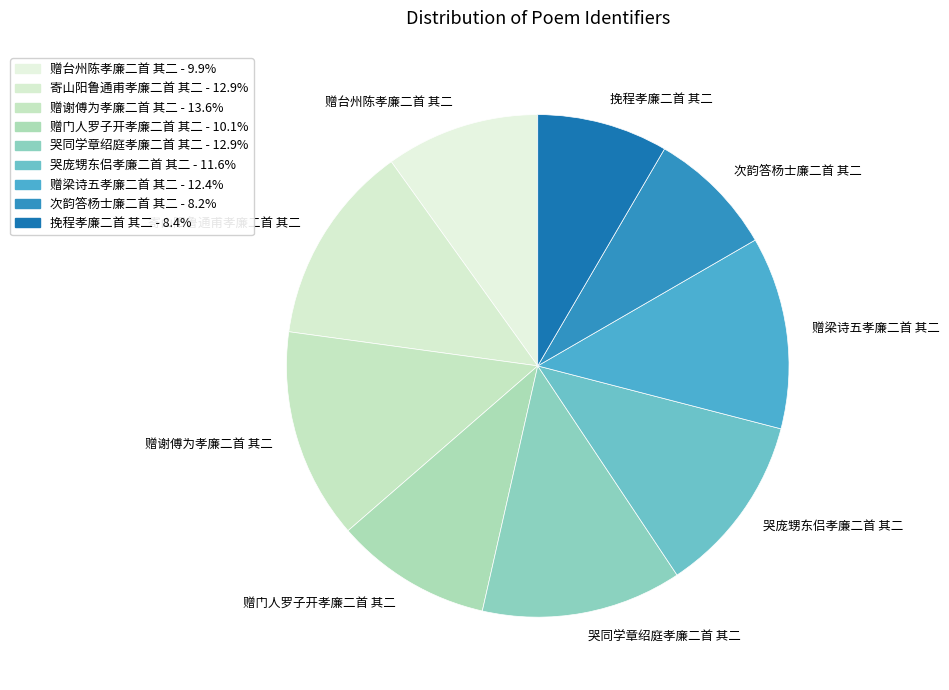

Does 挽程孝廉二首 其二 account for over 50% of the chart?

No